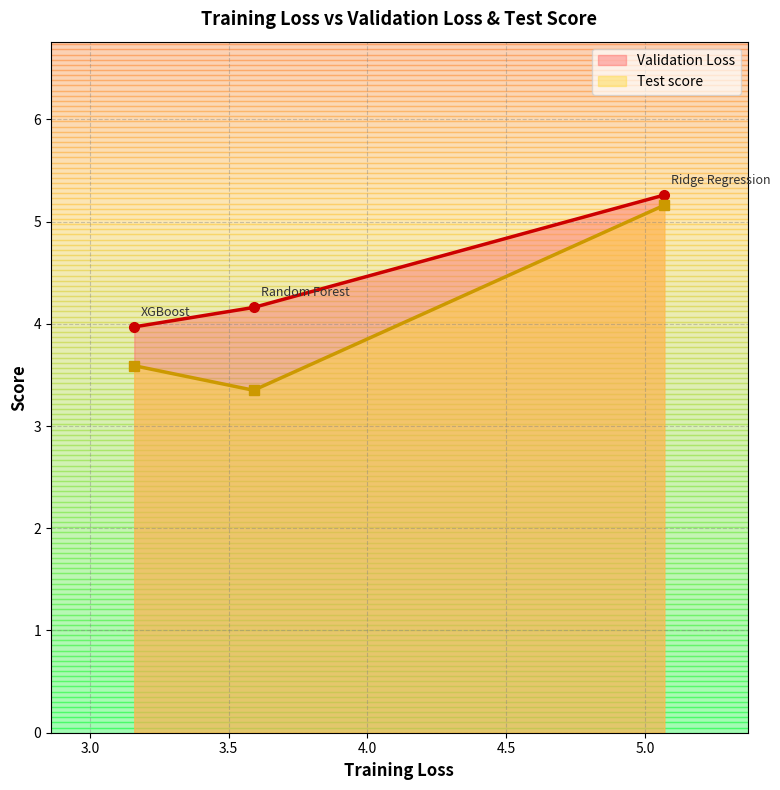

At which label does Test score reach its minimum?

Random Forest